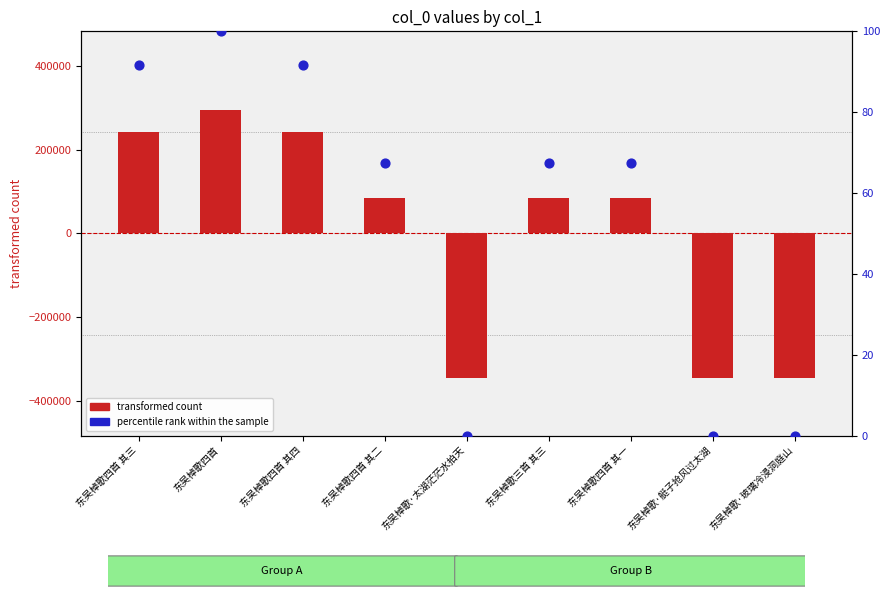

Is the value of percentile rank within the sample at 东吴棹歌四首 其二 greater than the value of transformed count at 东吴棹歌·艇子抢风过太湖?

Yes